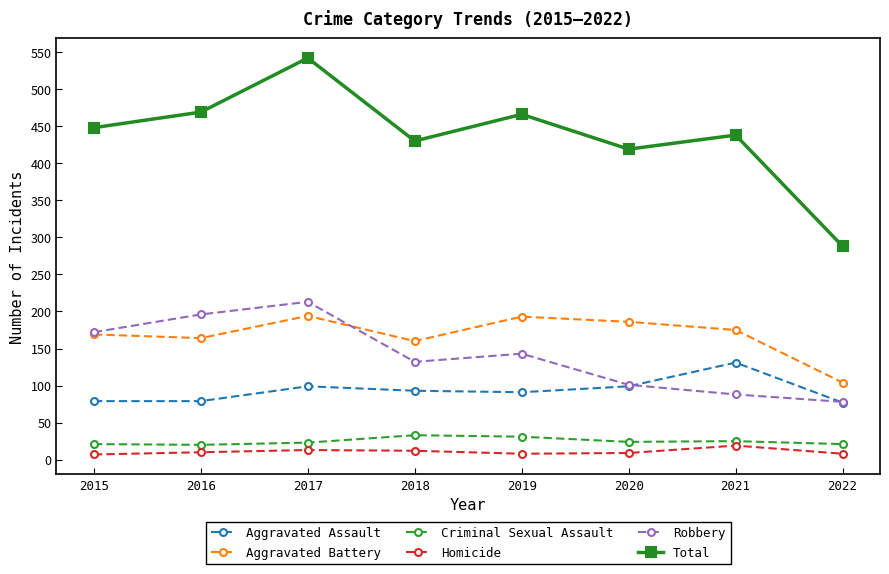

The value of Aggravated Battery at 2019 is 193. True or false?

True